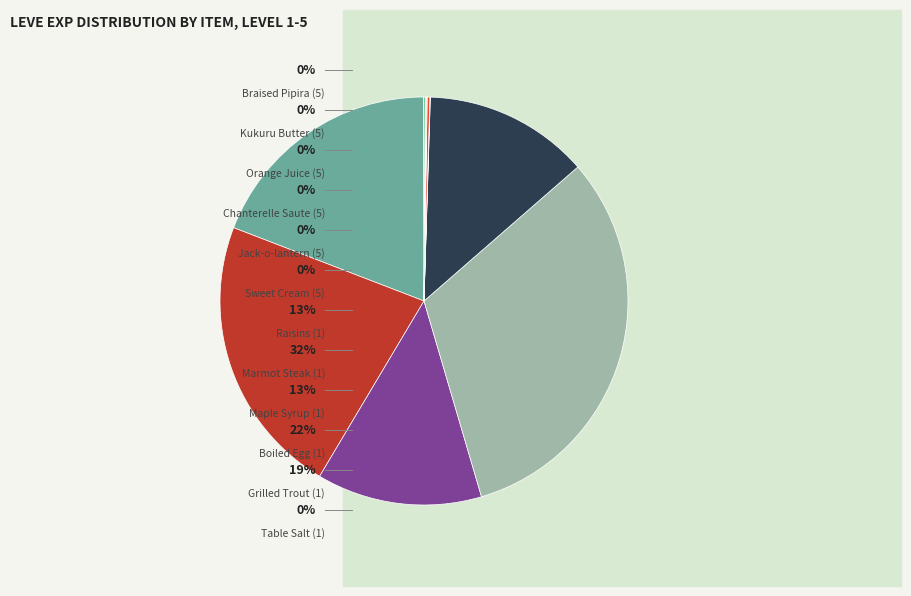

Is there any slice that represents more than half of the pie?

No